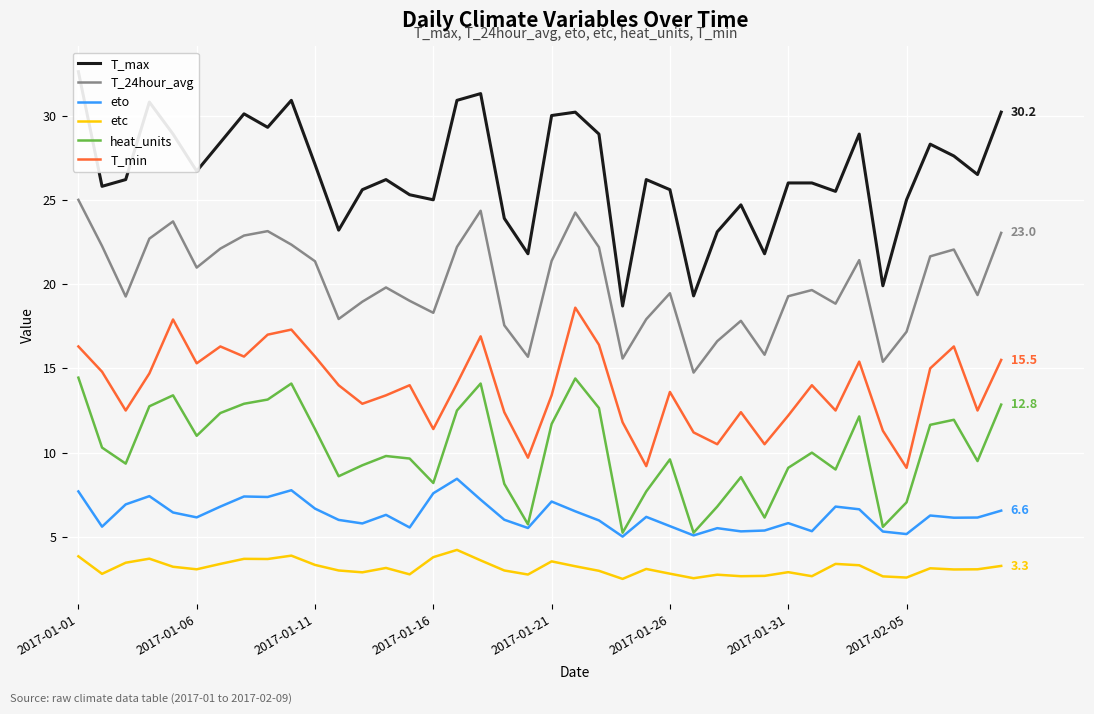

What is the difference between the maximum and minimum values in the heat_units series?

9.2